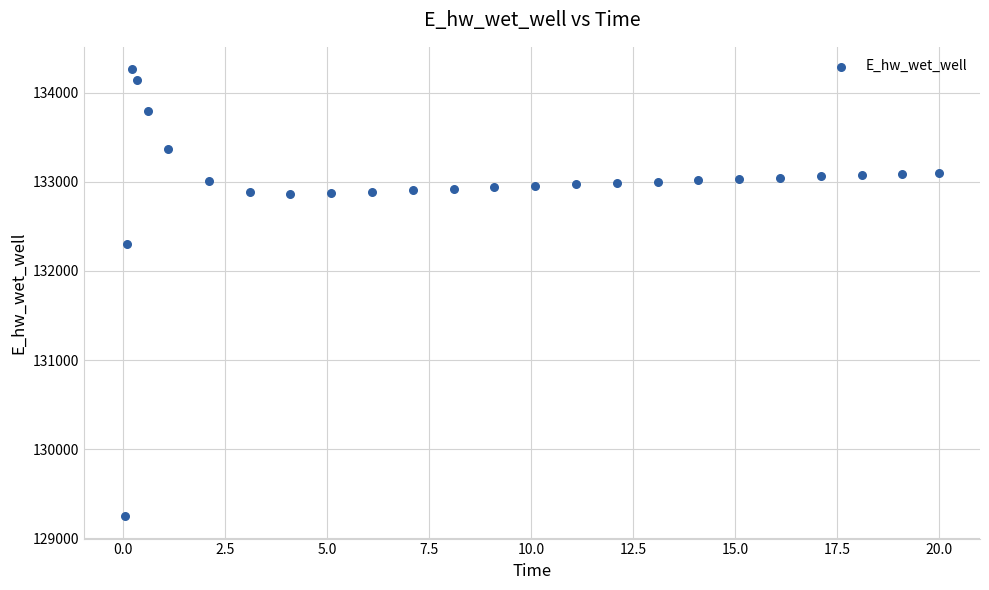

What Y value in the scatter plot is closest to 131755?

132306.6